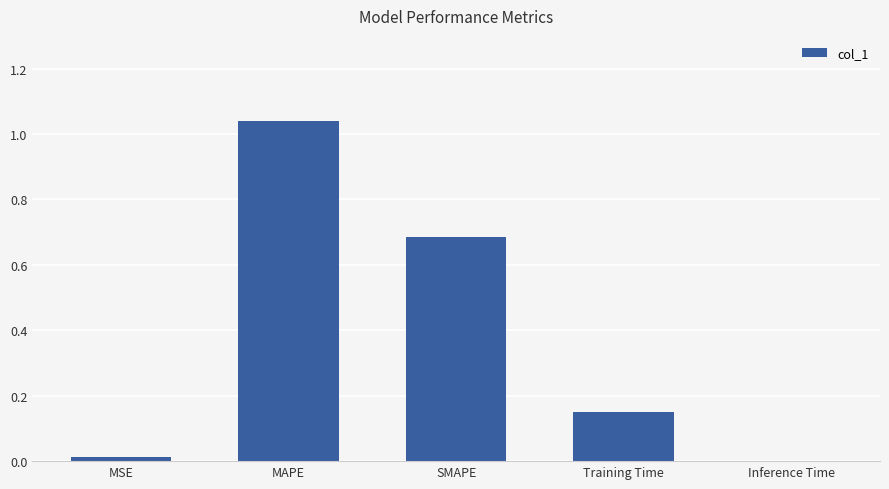

The value at MSE is 0.0. True or false?

True